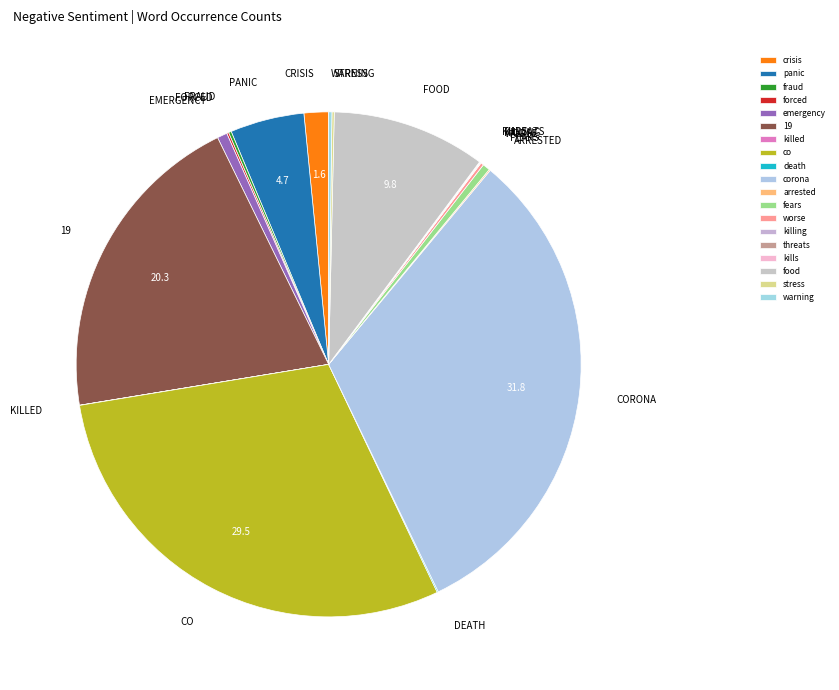

Which category has the biggest portion of the pie?

corona